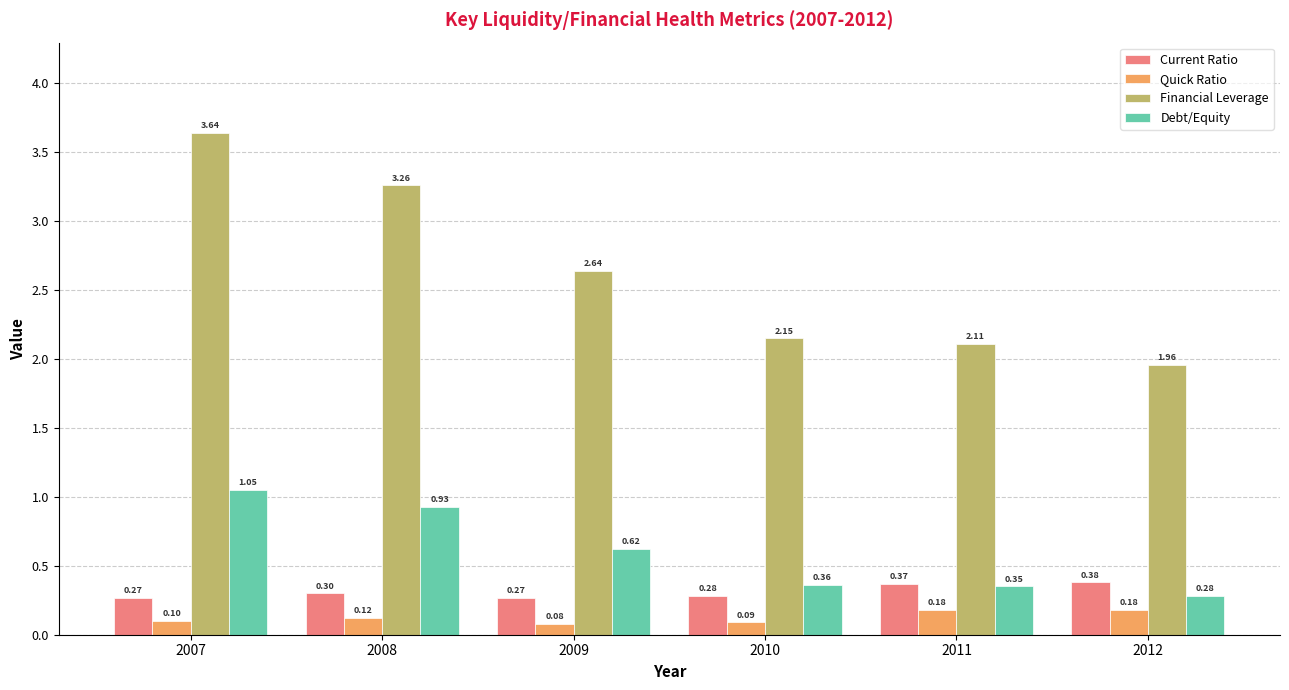

What is the value of the Quick Ratio bar at the 2nd from the left?

0.1